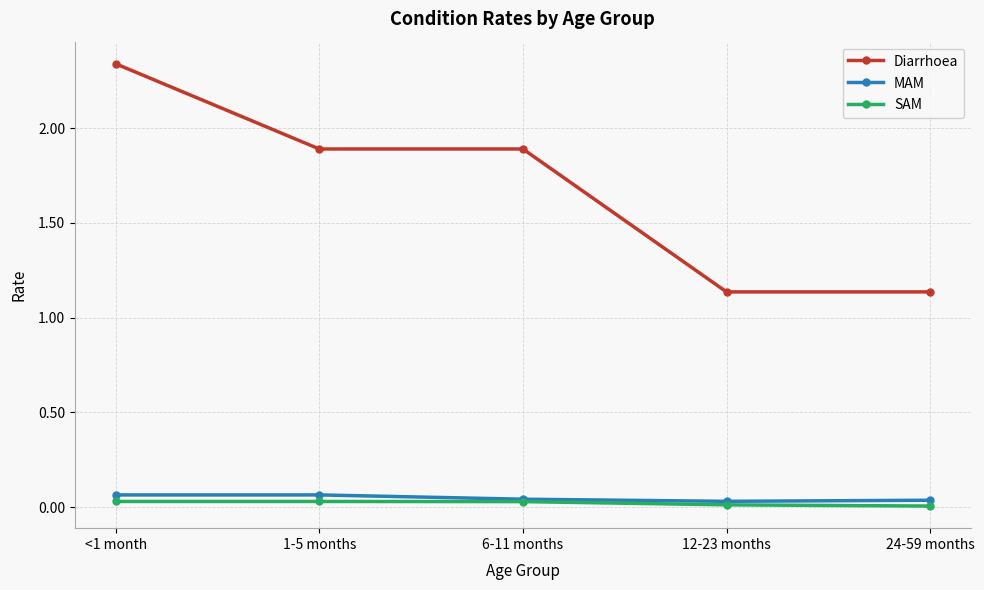

At which category is the sum across all series the highest?

<1 month